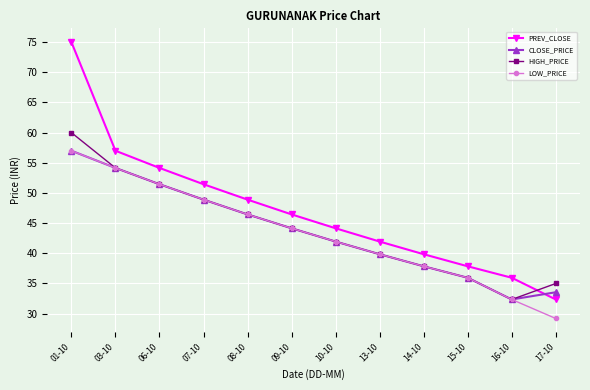

List the labels in order of CLOSE_PRICE value, largest first.

01-10, 03-10, 06-10, 07-10, 08-10, 09-10, 10-10, 13-10, 14-10, 15-10, 17-10, 16-10